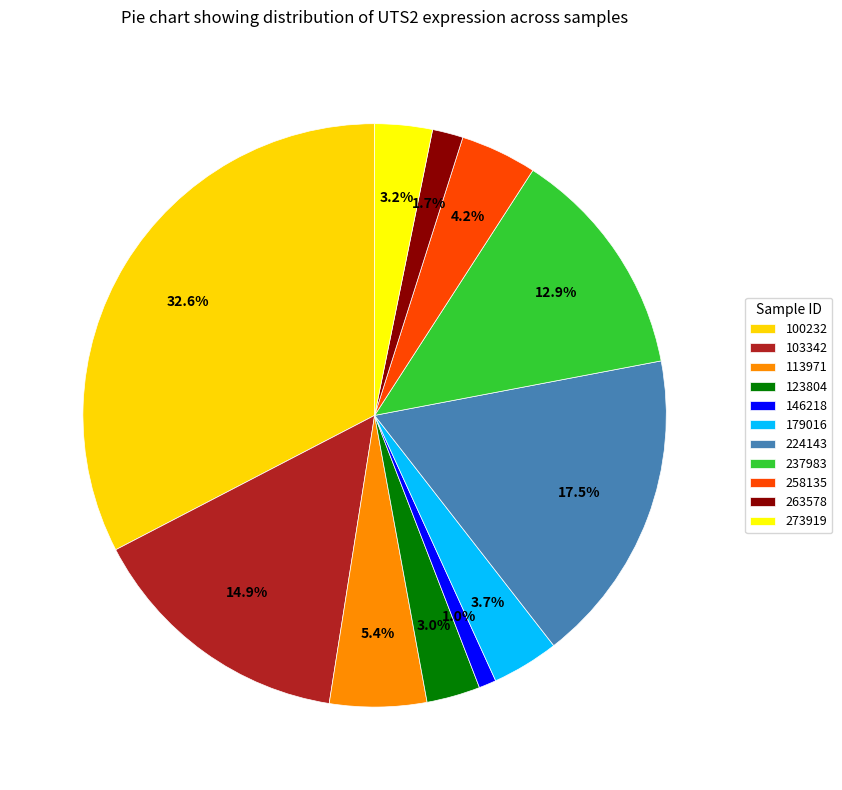

How many segments does this pie chart have?

11